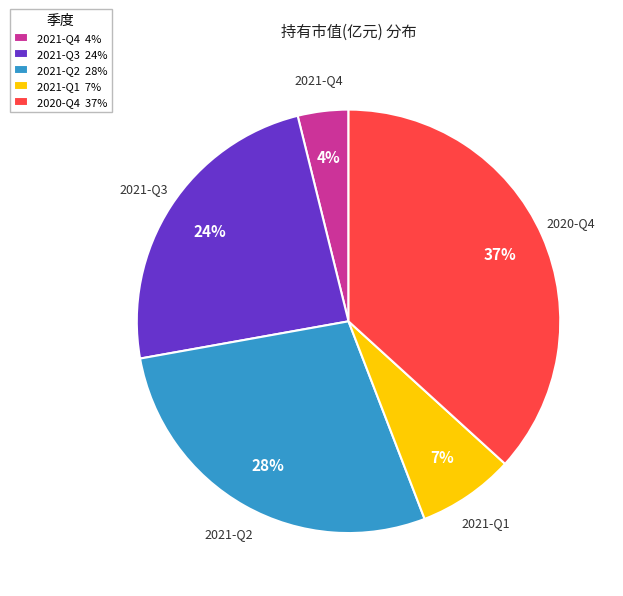

Do 2021-Q2 28% and 2021-Q1 7% together represent more than half of the pie?

No